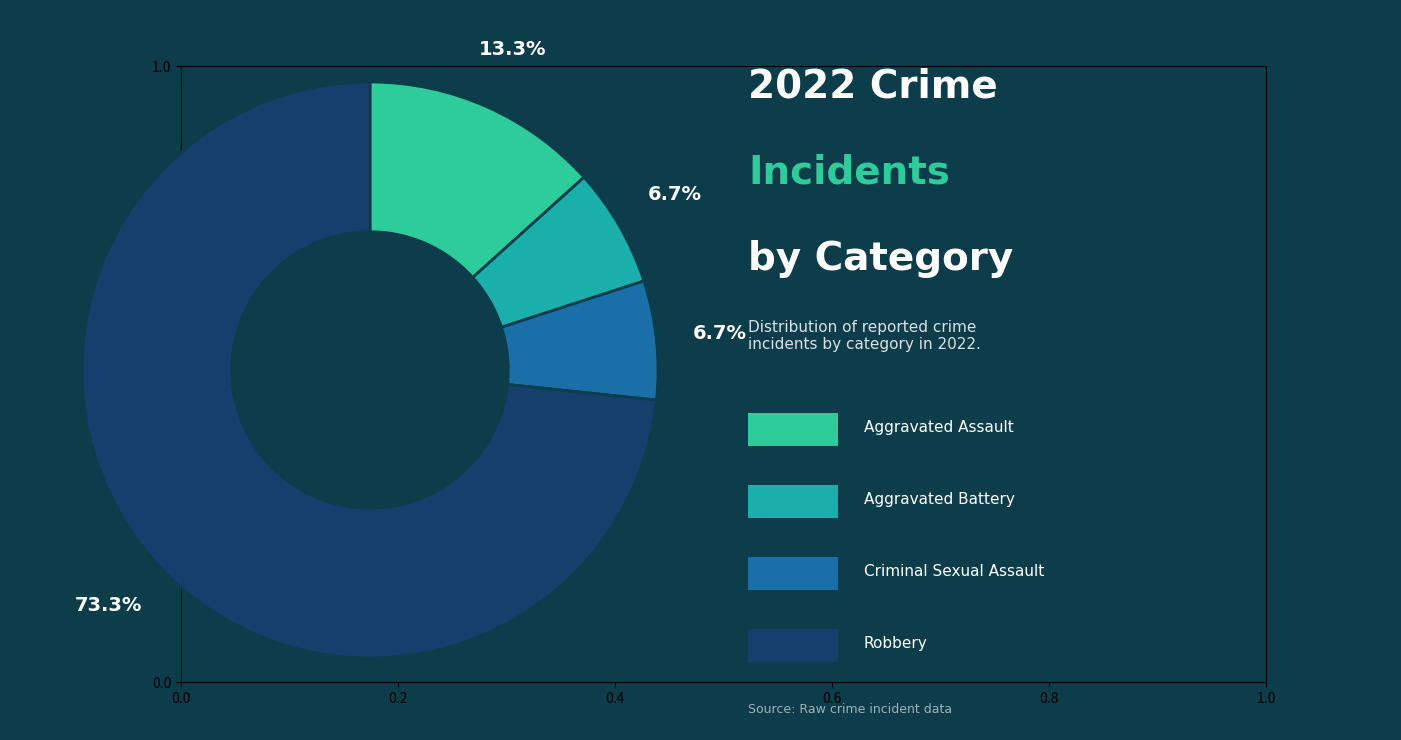

How many slices are in this pie chart?

4